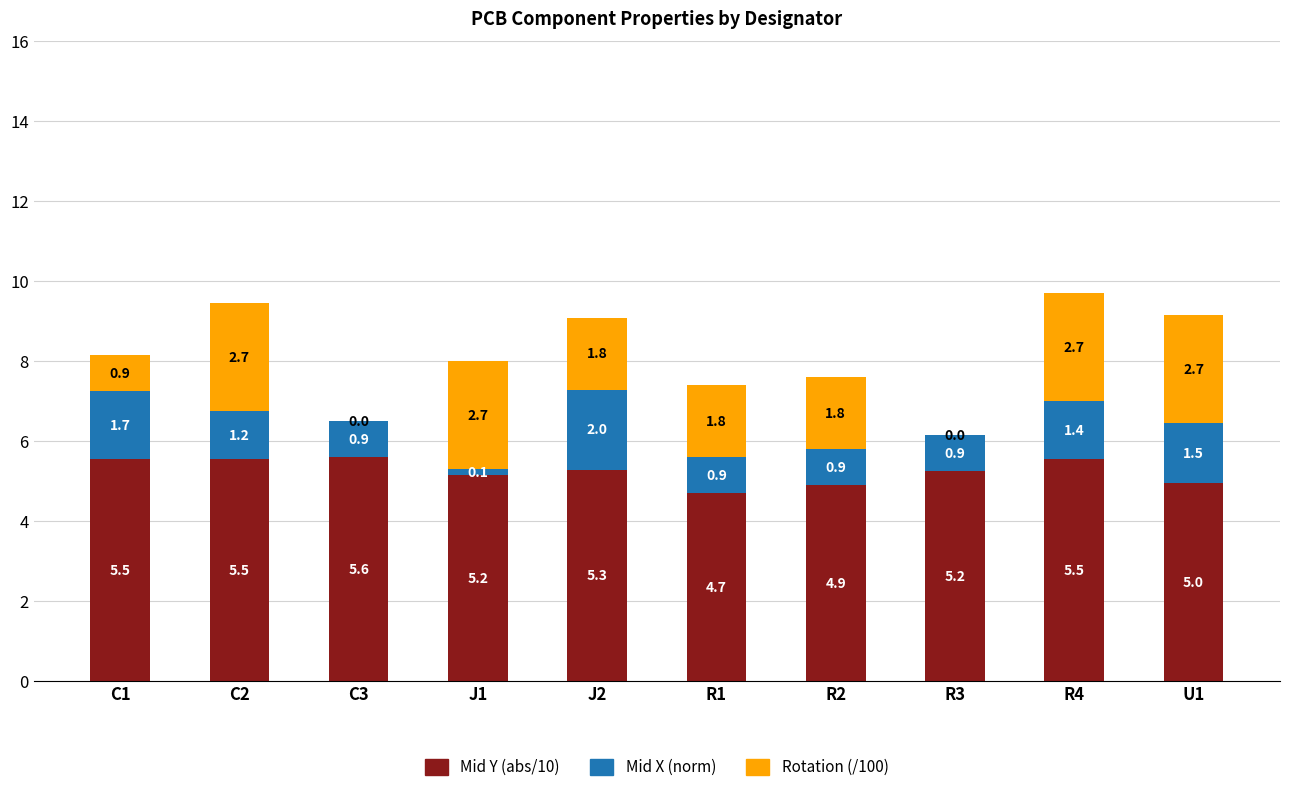

At which category is the sum across all series the highest?

R4